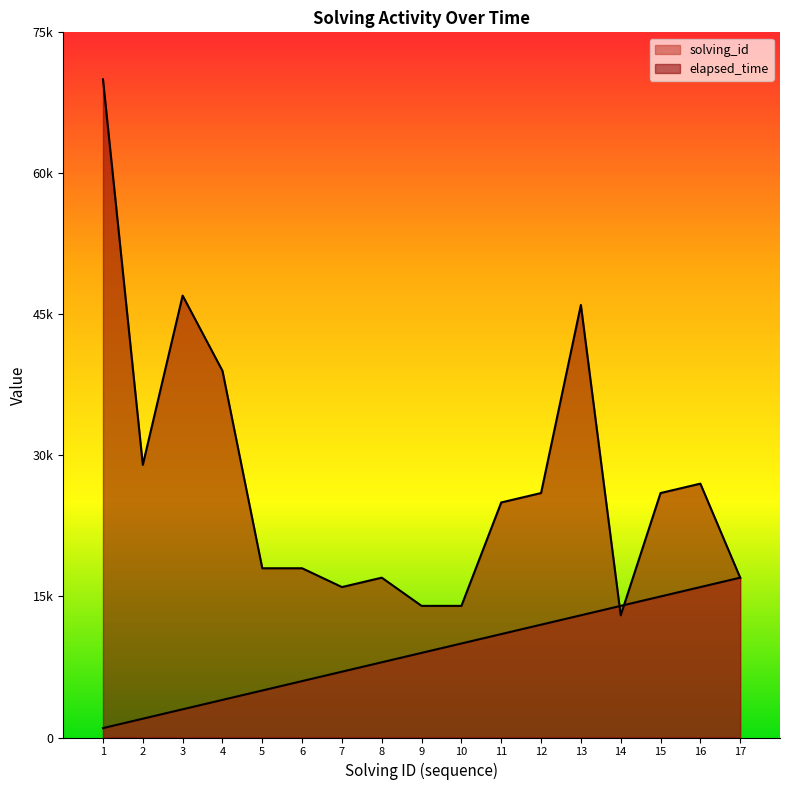

Reading right to left, transcribe all the data shown in this chart.

solving_id: 17000	16000	15000	14000	13000	12000	11000	10000	9000	8000	7000	6000	5000	4000	3000	2000	1000
elapsed_time: 17000	27000	26000	13000	46000	26000	25000	14000	14000	17000	16000	18000	18000	39000	47000	29000	70000